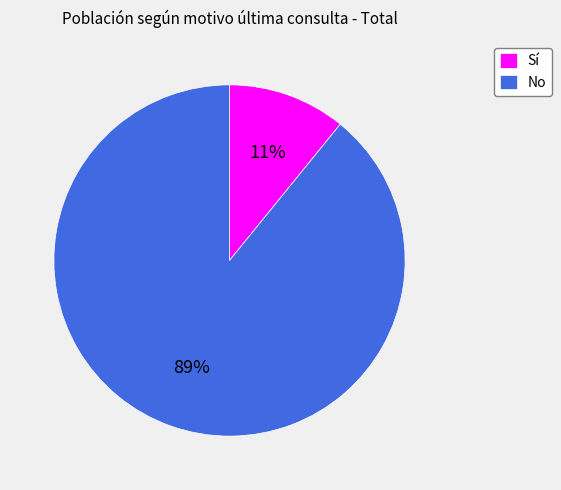

How many slices are in this pie chart?

2